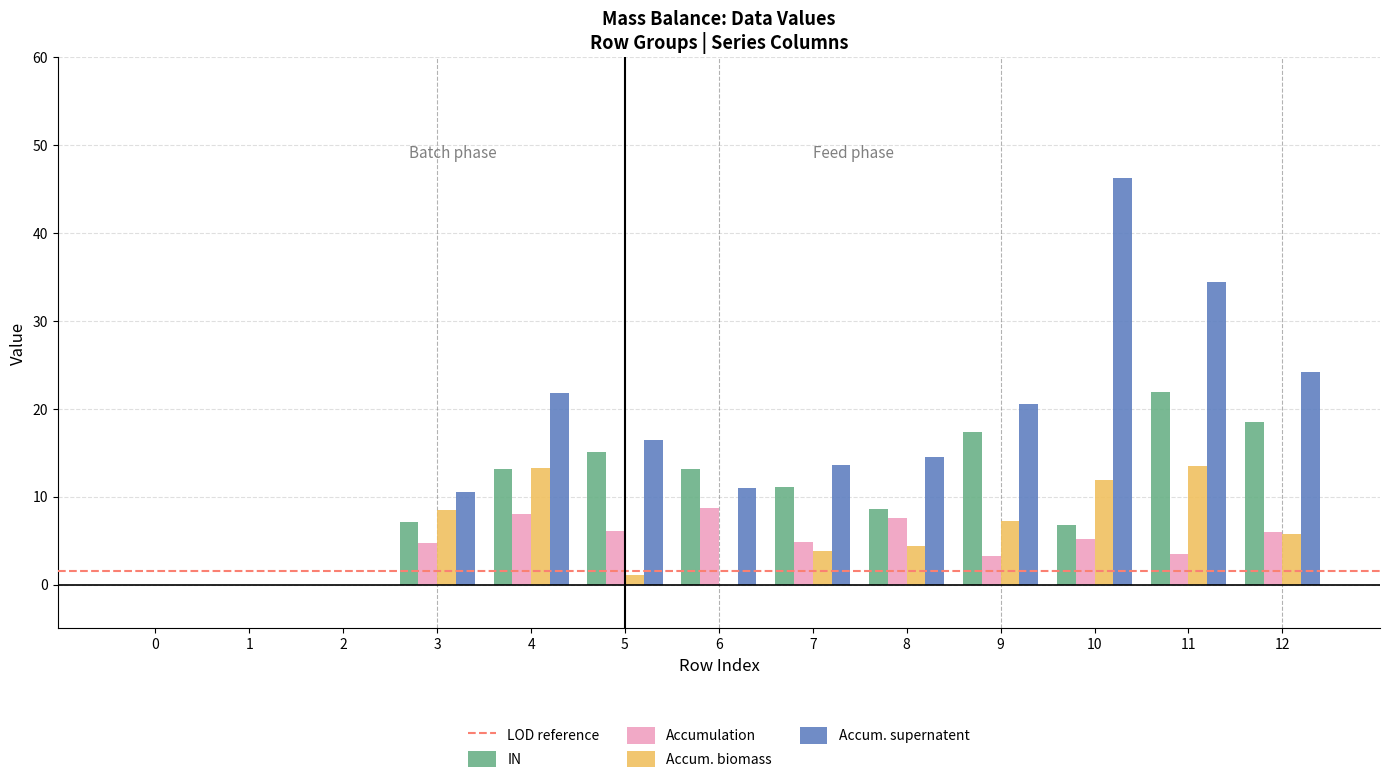

What is the spread (max minus min) of values at 10?

41.1